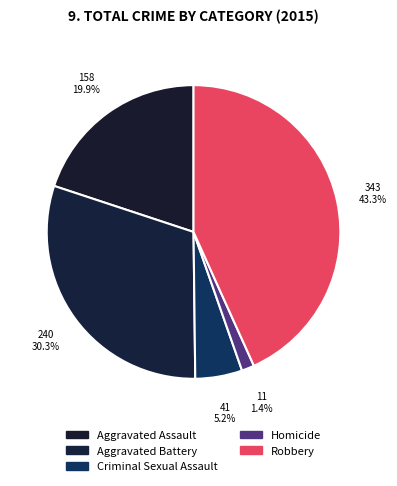

Which category has the smallest portion of the pie?

Homicide